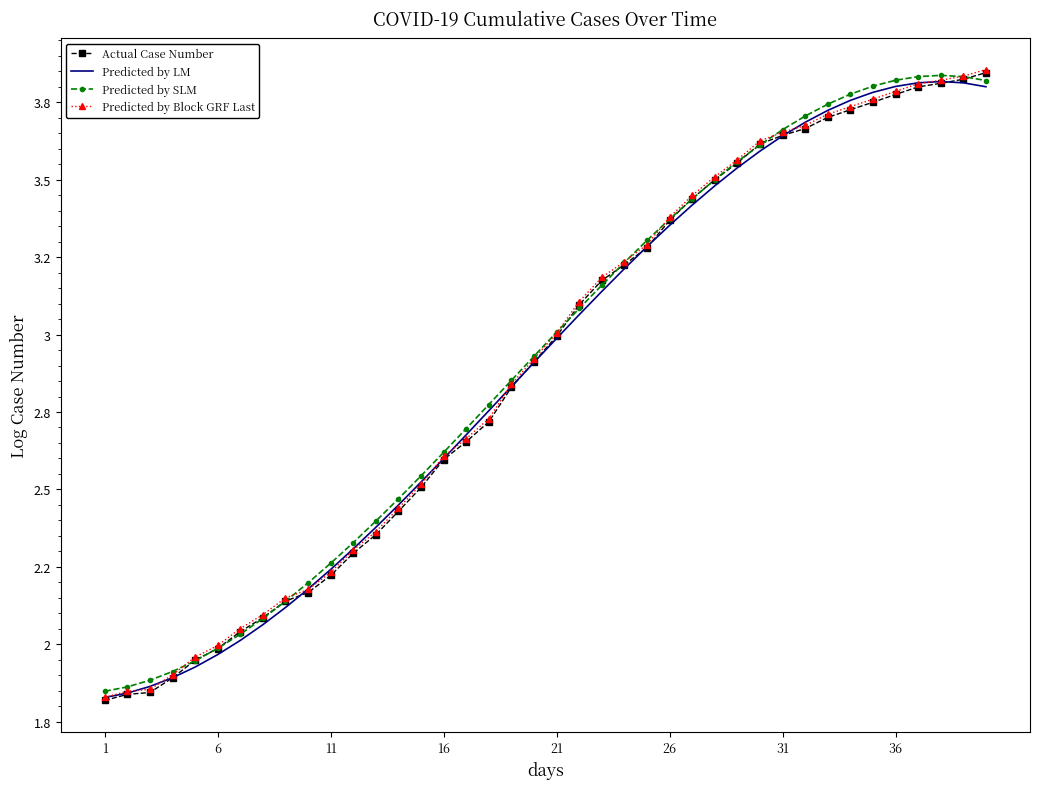

Which series has the largest range (max minus min)?

Actual Case Number